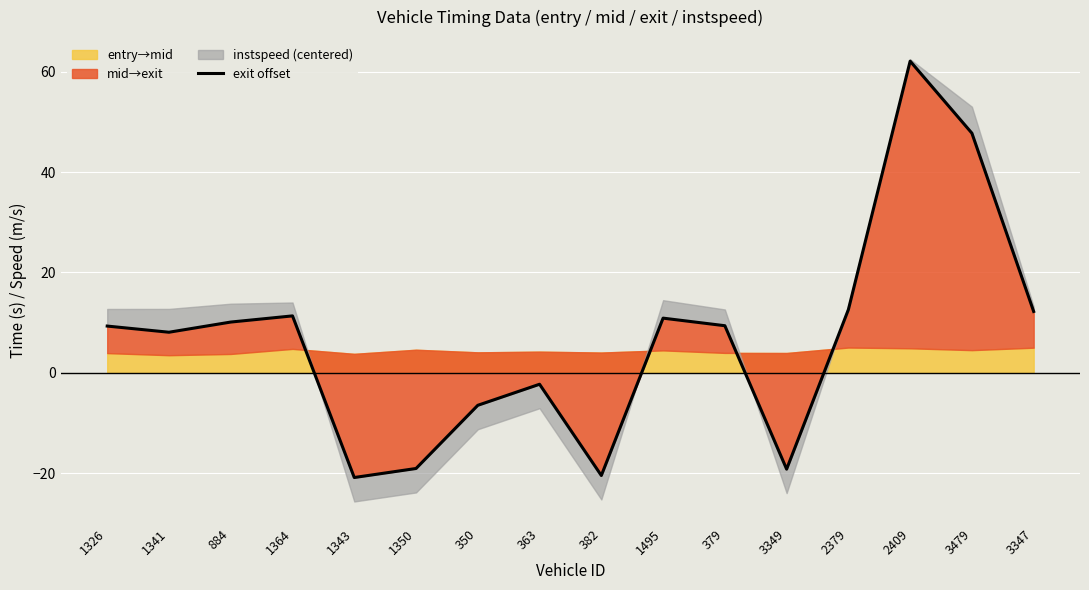

Where is the first local minimum?

1341